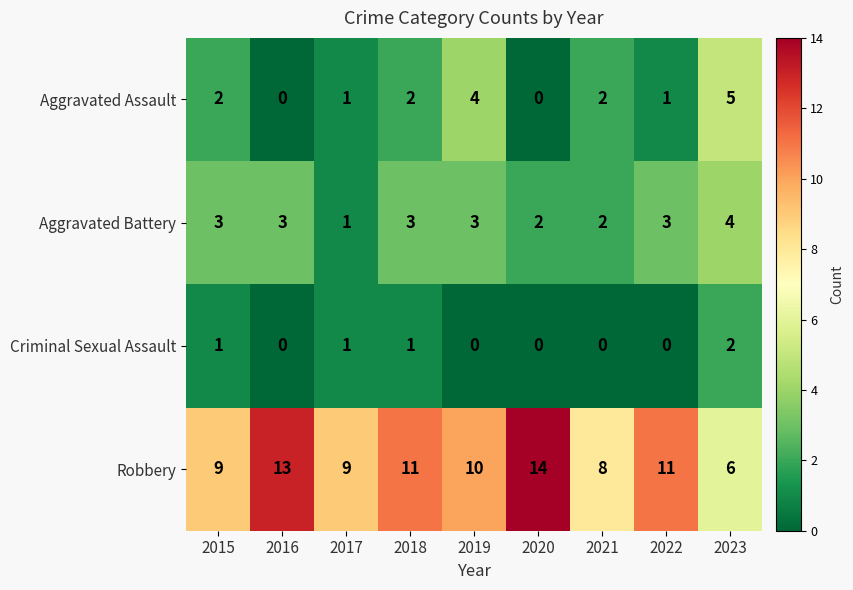

Is it true that Criminal Sexual Assault equals 1 at 2023?

False